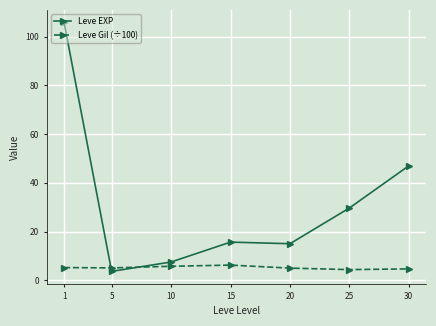

Which series has the largest total across all categories?

Leve EXP